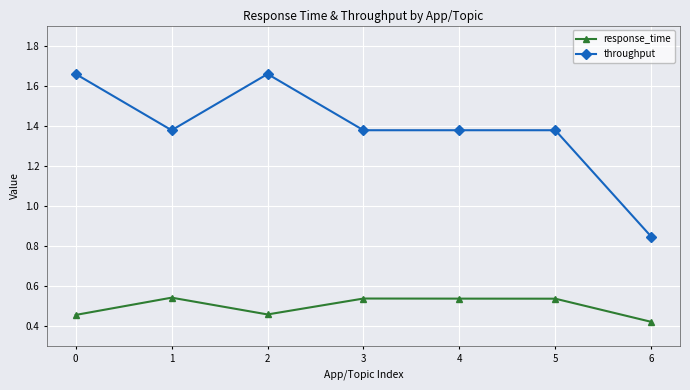

Between 0 and 4, which series saw the biggest shift?

throughput